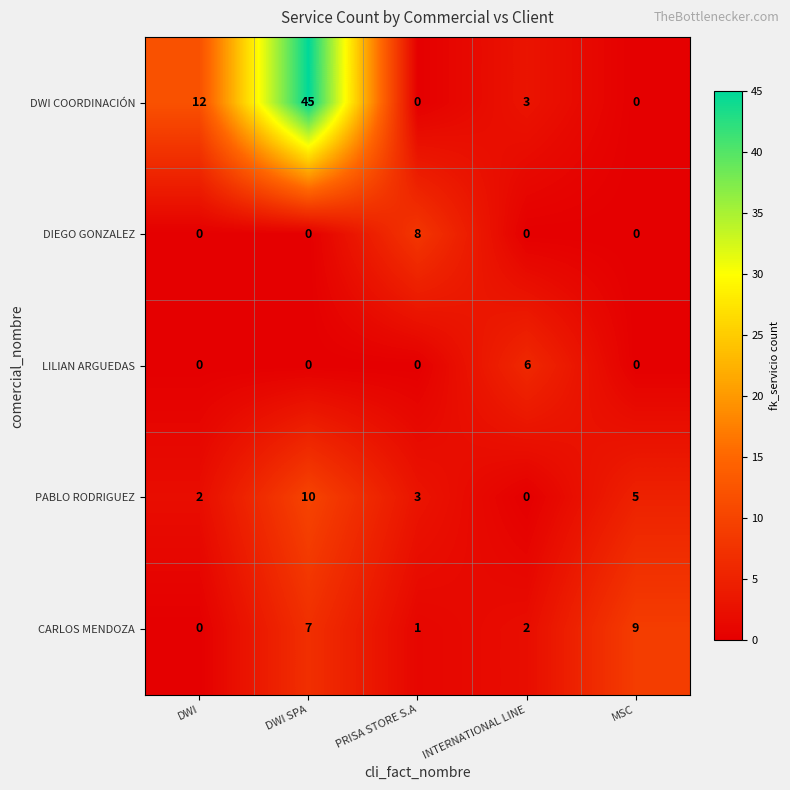

How many data points in LILIAN ARGUEDAS are above 0?

1